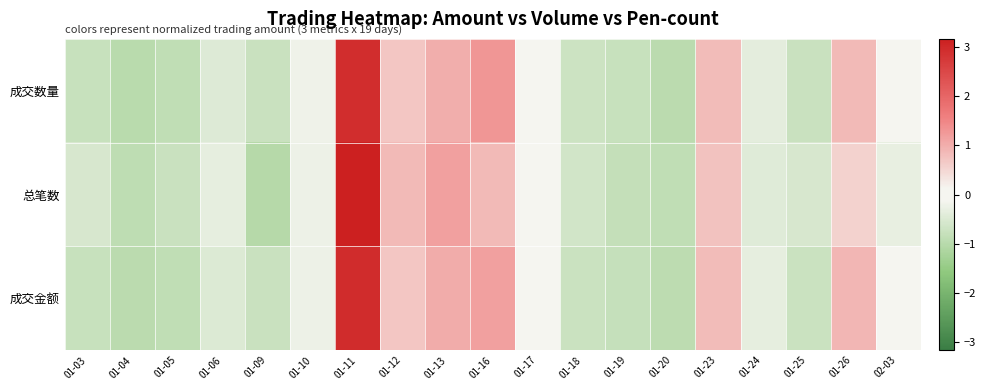

Reading left to right, what are all the values shown in this chart?

成交数量: 01-03=-0.8	01-04=-1.0	01-05=-0.9	01-06=-0.4	01-09=-0.8	01-10=-0.2	01-11=2.9	01-12=0.7	01-13=1.0	01-16=1.3	01-17=0.1	01-18=-0.7	01-19=-0.8	01-20=-0.9	01-23=0.8	01-24=-0.4	01-25=-0.8	01-26=0.9	02-03=-0.1
总笔数: 01-03=-0.5	01-04=-0.9	01-05=-0.8	01-06=-0.3	01-09=-1.0	01-10=-0.2	01-11=3.2	01-12=0.8	01-13=1.2	01-16=0.9	01-17=0.1	01-18=-0.6	01-19=-0.8	01-20=-0.9	01-23=0.7	01-24=-0.4	01-25=-0.5	01-26=0.6	02-03=-0.3
成交金额: 01-03=-0.8	01-04=-1.0	01-05=-0.9	01-06=-0.5	01-09=-0.8	01-10=-0.2	01-11=2.9	01-12=0.7	01-13=1.0	01-16=1.2	01-17=0.0	01-18=-0.7	01-19=-0.8	01-20=-0.9	01-23=0.8	01-24=-0.3	01-25=-0.7	01-26=0.9	02-03=-0.0